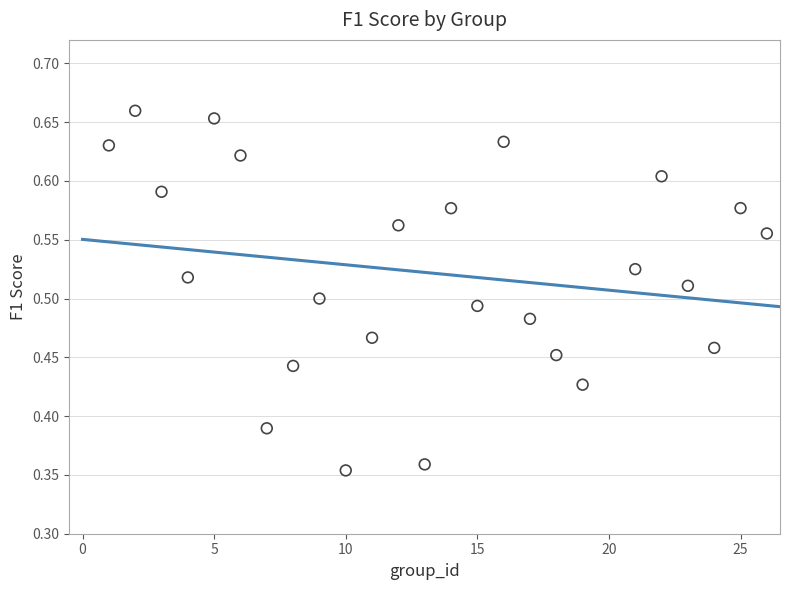

What is the range of X values (max minus min)?

25.0